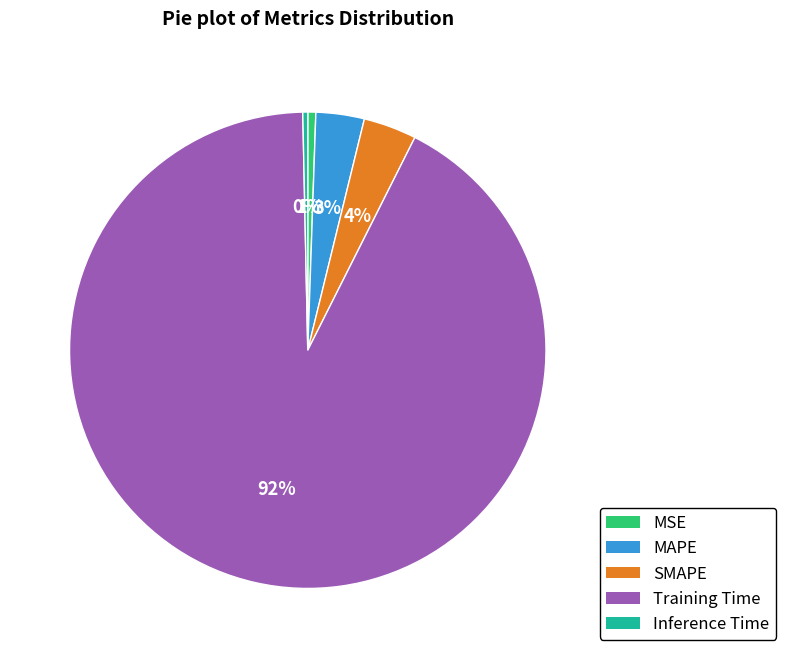

To the nearest percent, what percentage of the pie is Training Time?

92%